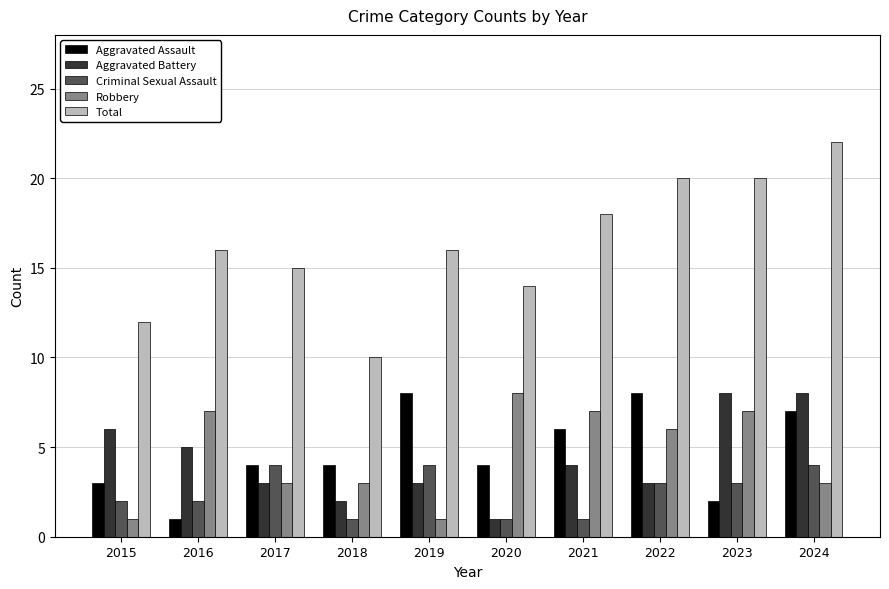

What is the minimum value for Aggravated Assault?

1